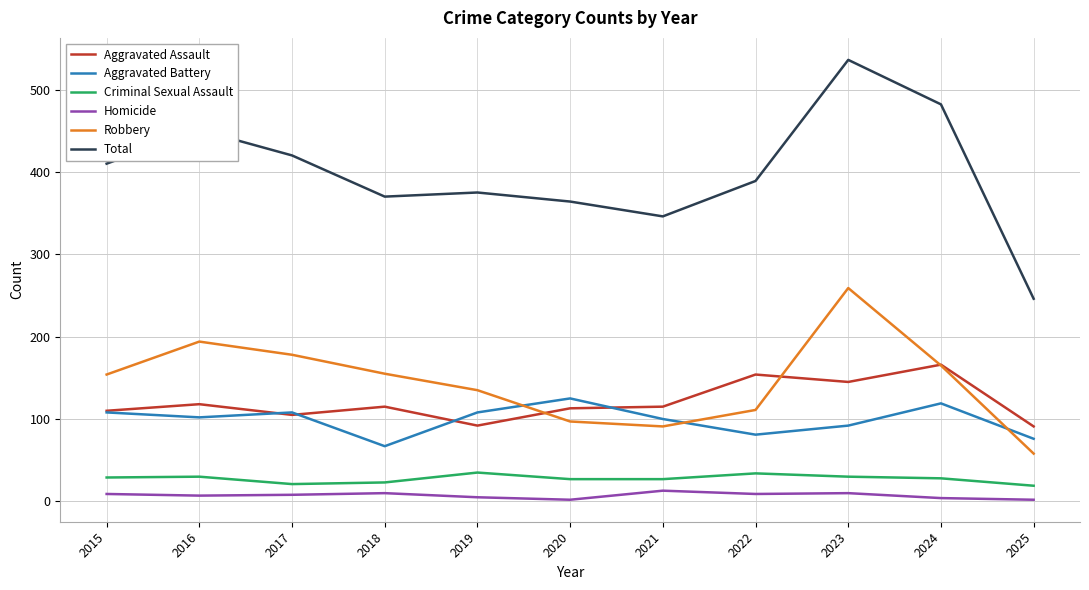

Is it true that Total equals 451 at 2016?

True